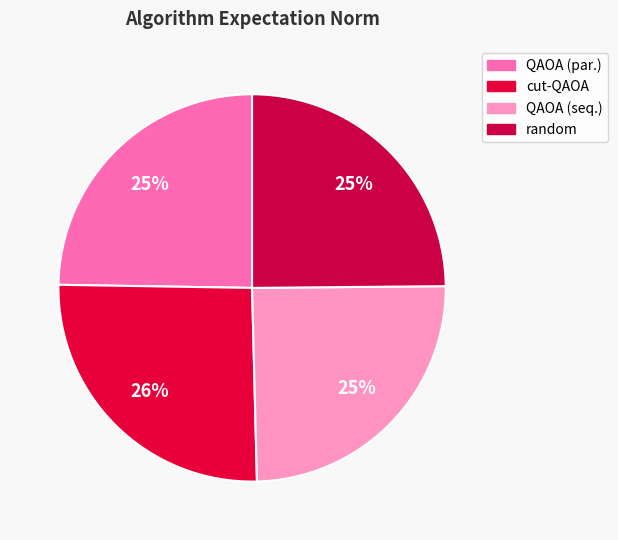

What percentage is the cut-QAOA slice, to the nearest percent?

26%